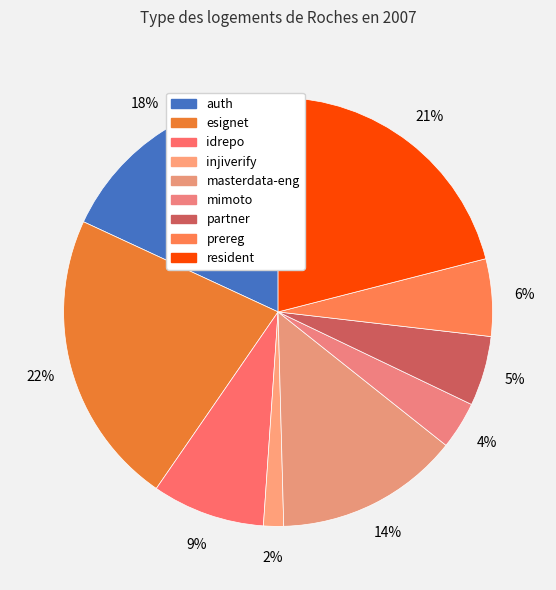

Is masterdata-eng the majority of the pie?

No